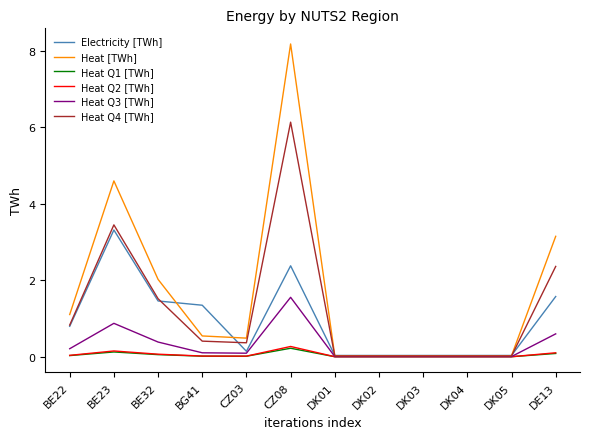

Which category has the highest value across all series?

CZ08